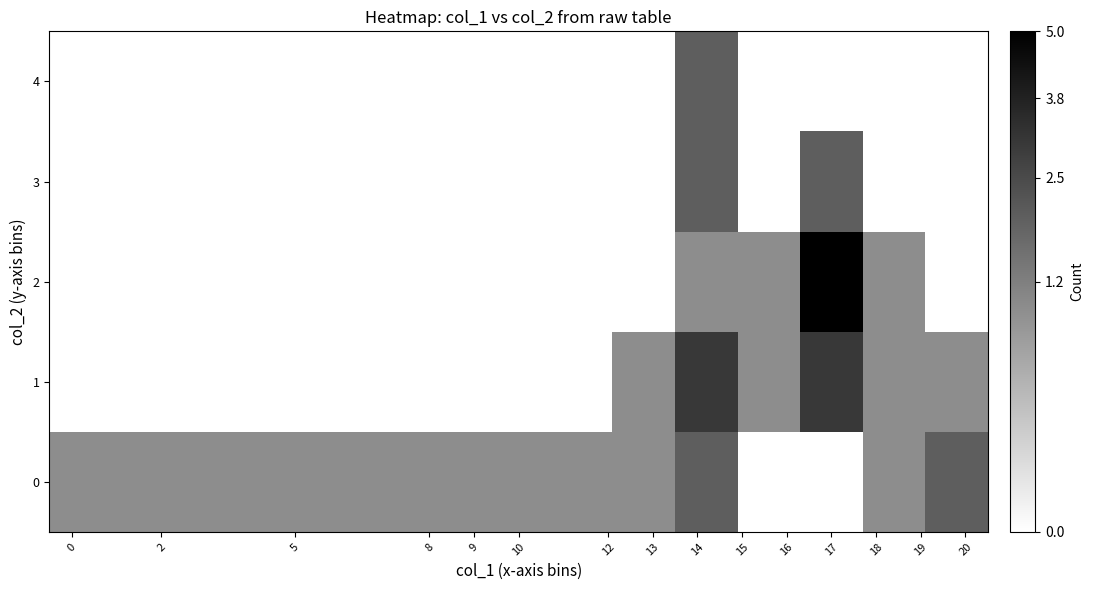

Rank the series by their maximum value, from highest to lowest.

2, 1, 0, 3, 4